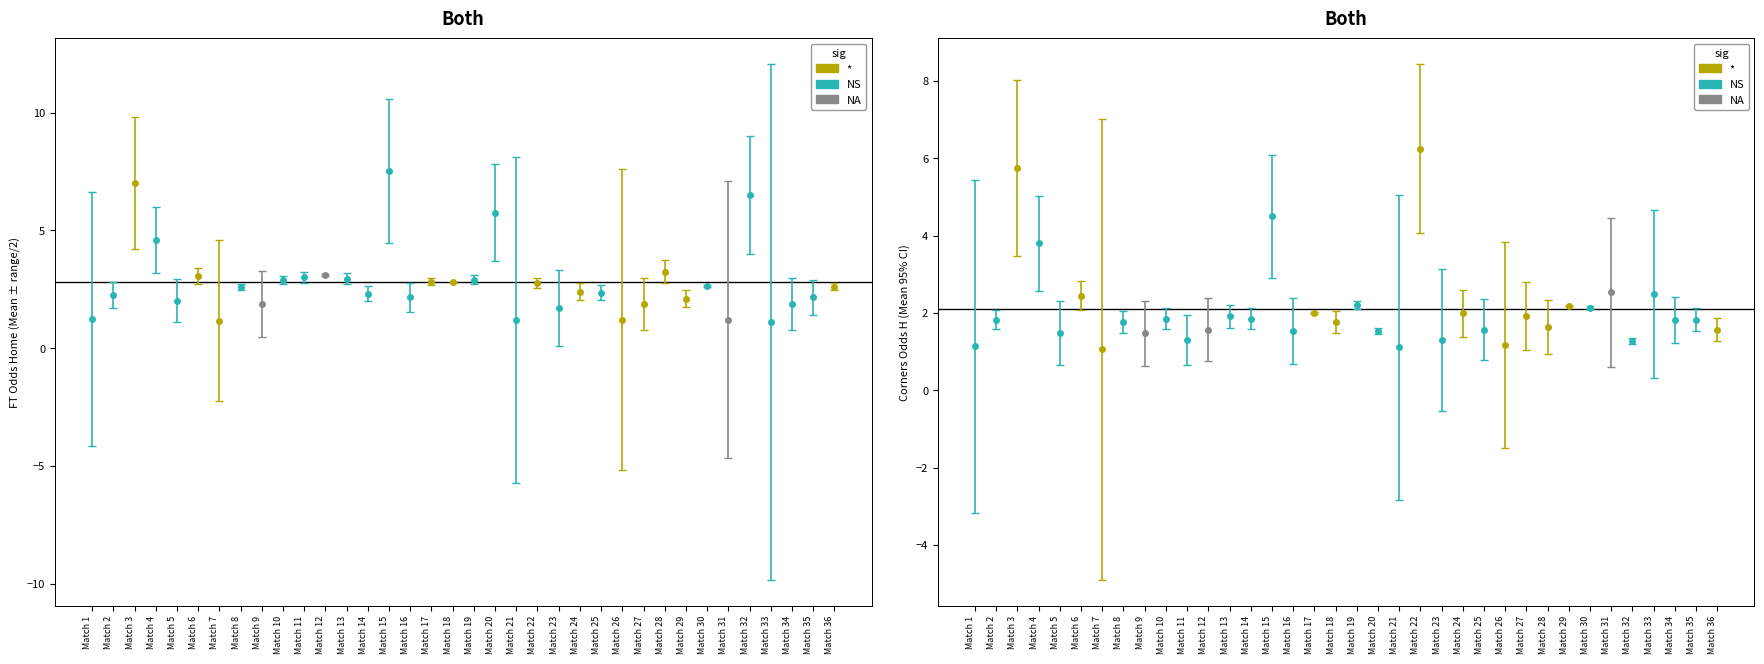

Does the chart contain stacked bars?

No